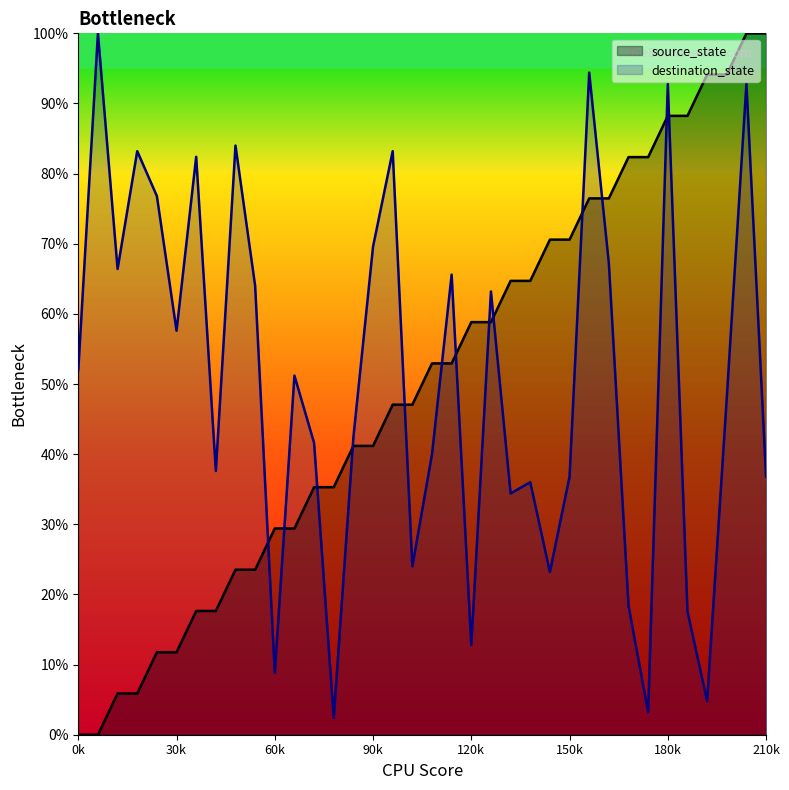

Rank the series by their maximum value, from highest to lowest.

source_state, destination_state